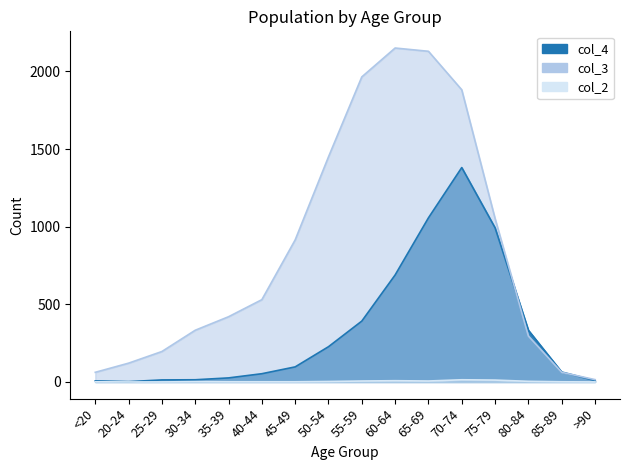

What is the difference between the highest and lowest values at 80-84?

329